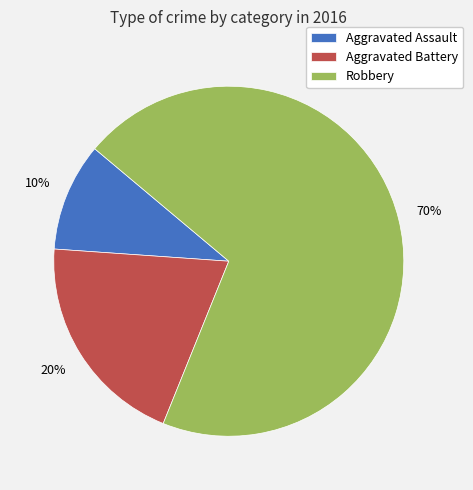

What percentage is the Aggravated Assault slice, to the nearest percent?

10%